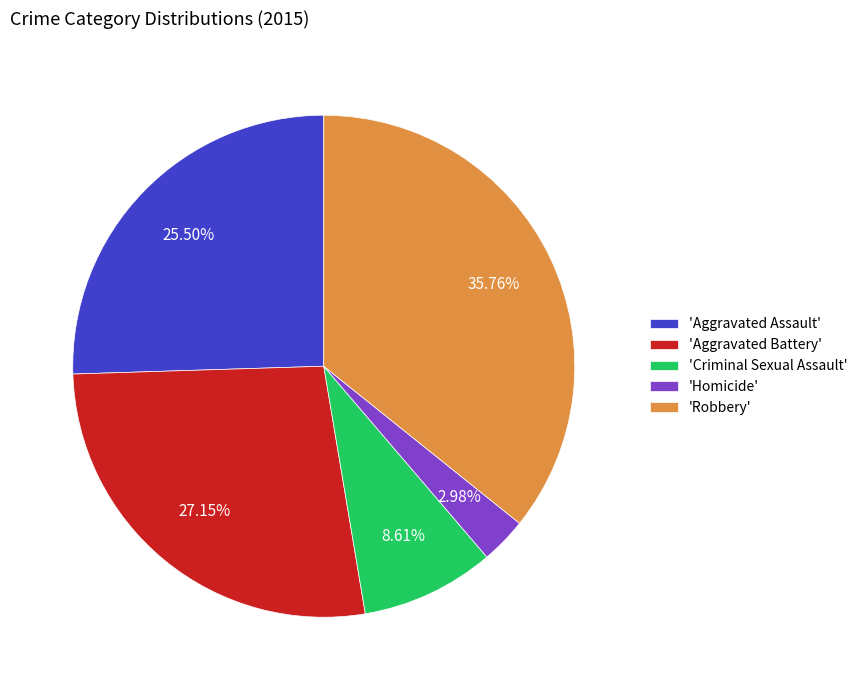

Between 'Aggravated Assault' and 'Criminal Sexual Assault', which is larger?

'Aggravated Assault'